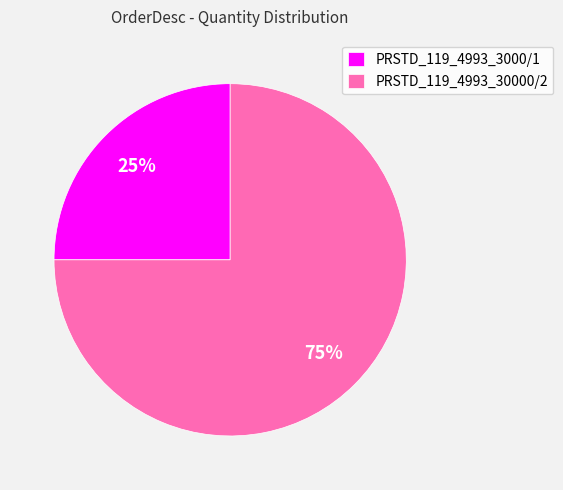

To the nearest percent, what portion does PRSTD_119_4993_3000/1 represent?

25%